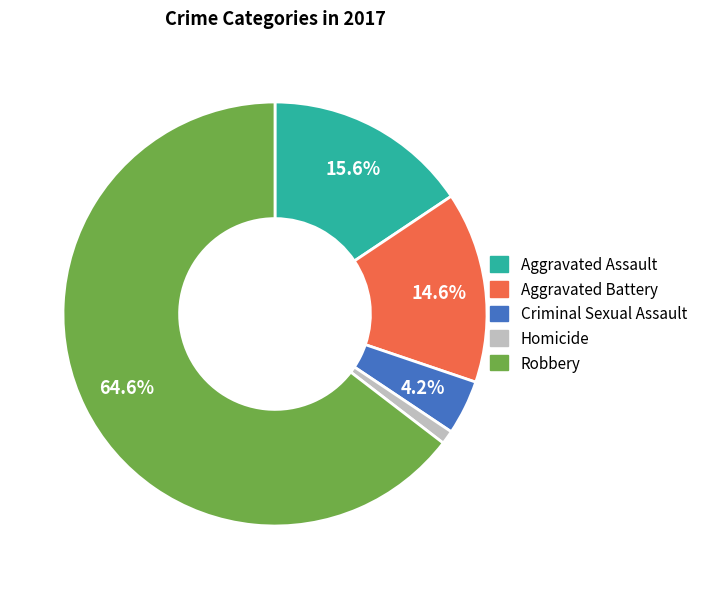

Is it true that Criminal Sexual Assault is 4% of the pie?

True